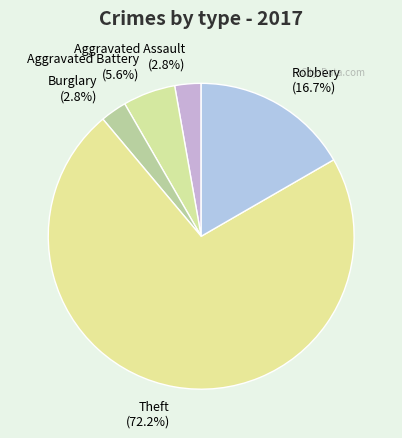

Which has a higher value, Burglary (2.8%) or Theft (72.2%)?

Theft (72.2%)